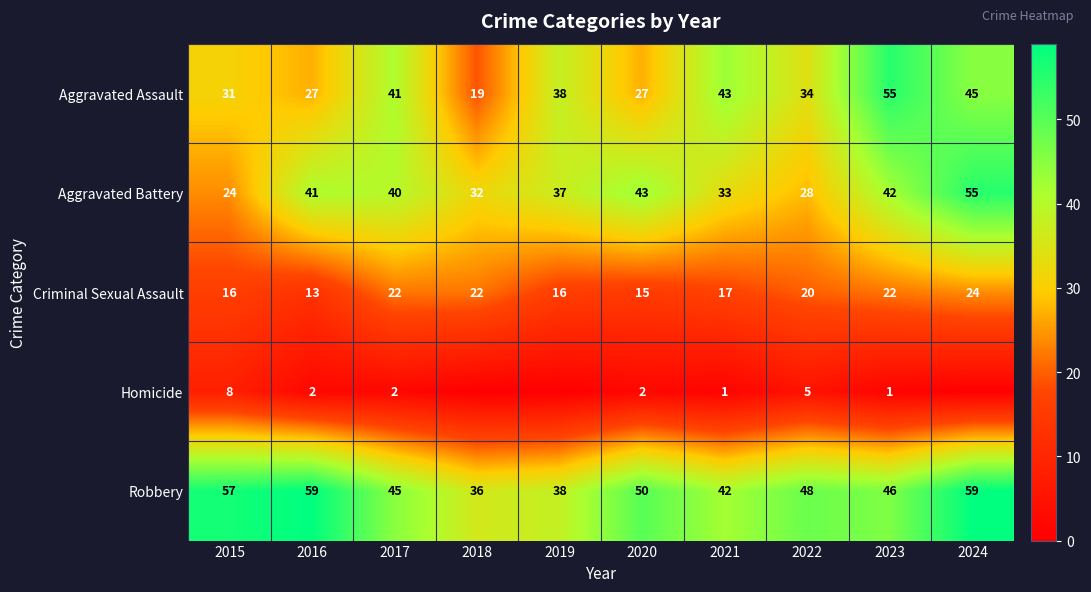

What is the difference between the maximum and minimum values in the Aggravated Assault series?

36